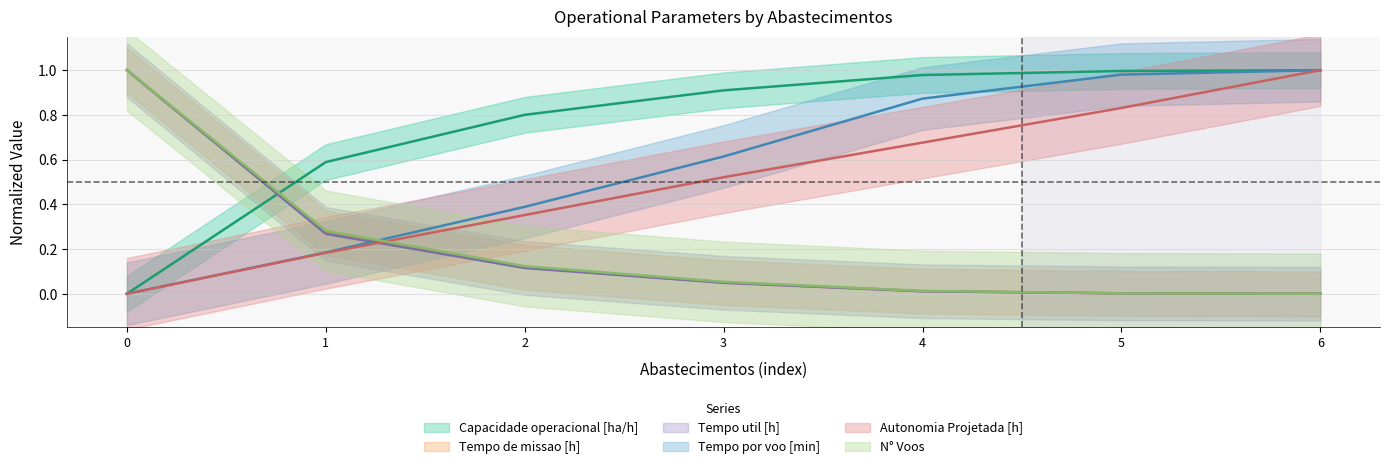

What is the value of the Tempo de missao [h] point at the 3rd from the left?

0.1